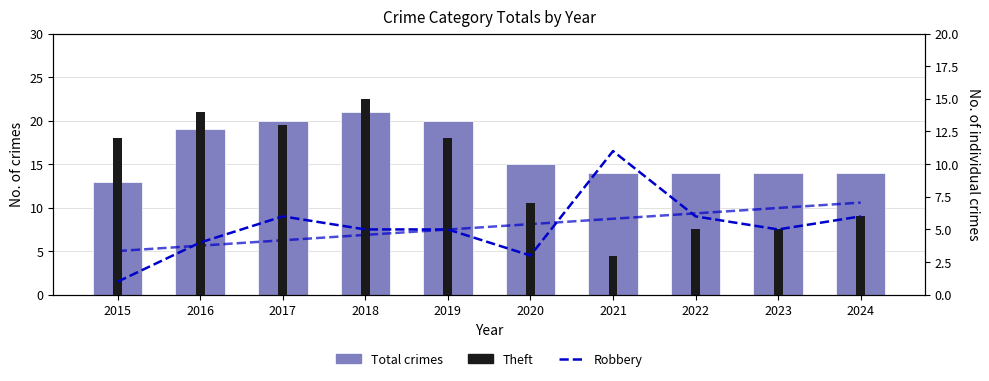

The Robbery (trend) series shows 5 at 2018. True or false?

True